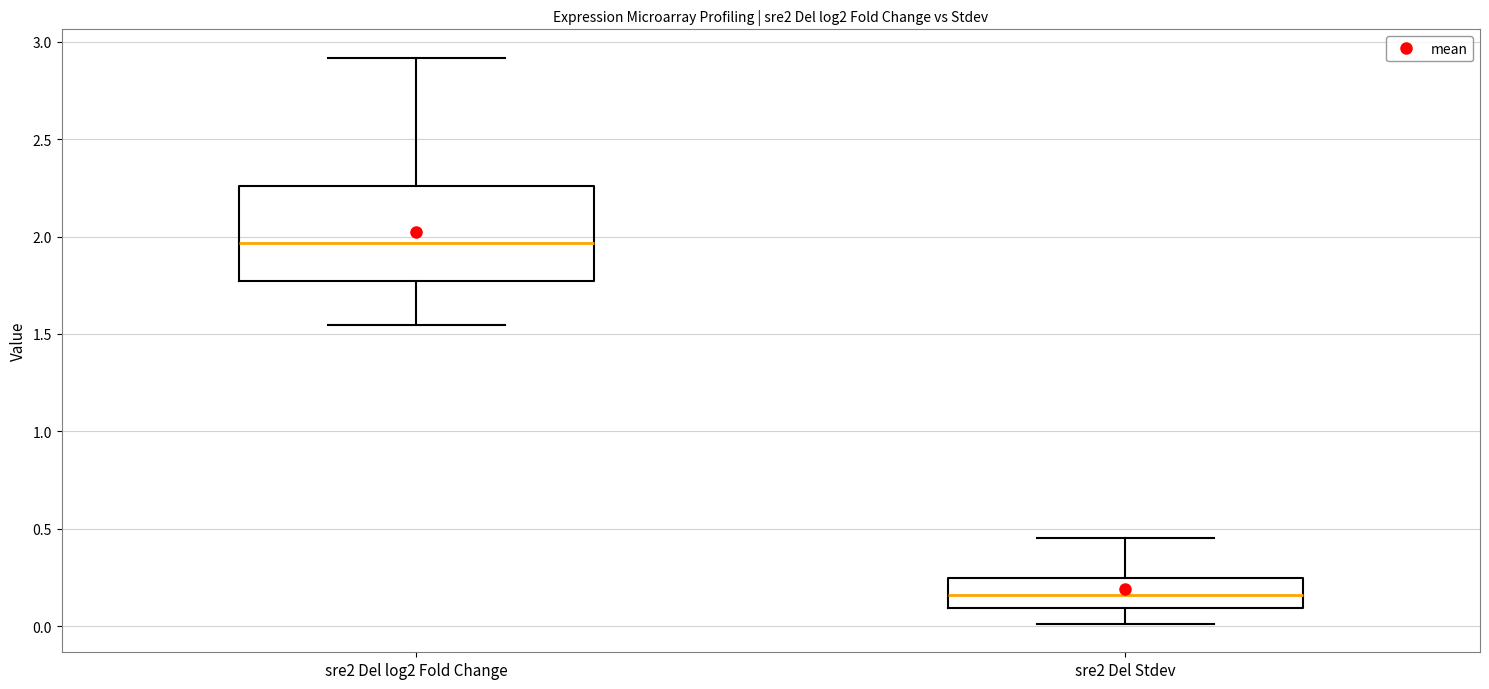

Where is the upper edge of the box for sre2 Del Stdev on the y-axis? The values are not printed on the chart, so give them approximately, as read against the axis.

0.25